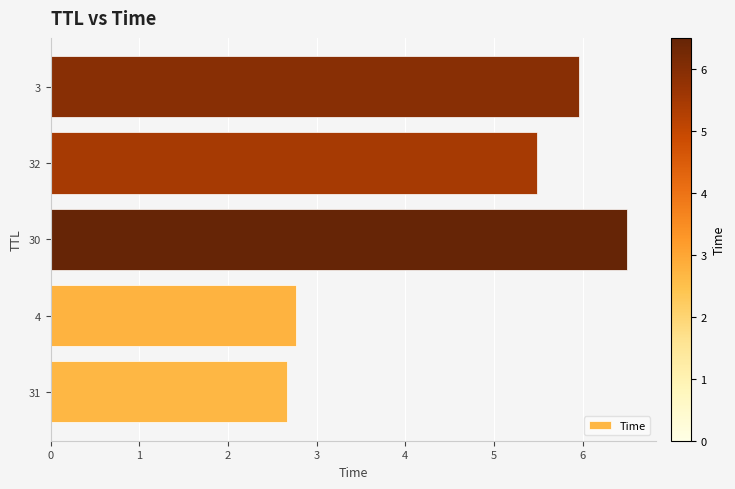

Is it true that the value at 3 is 9.6?

False